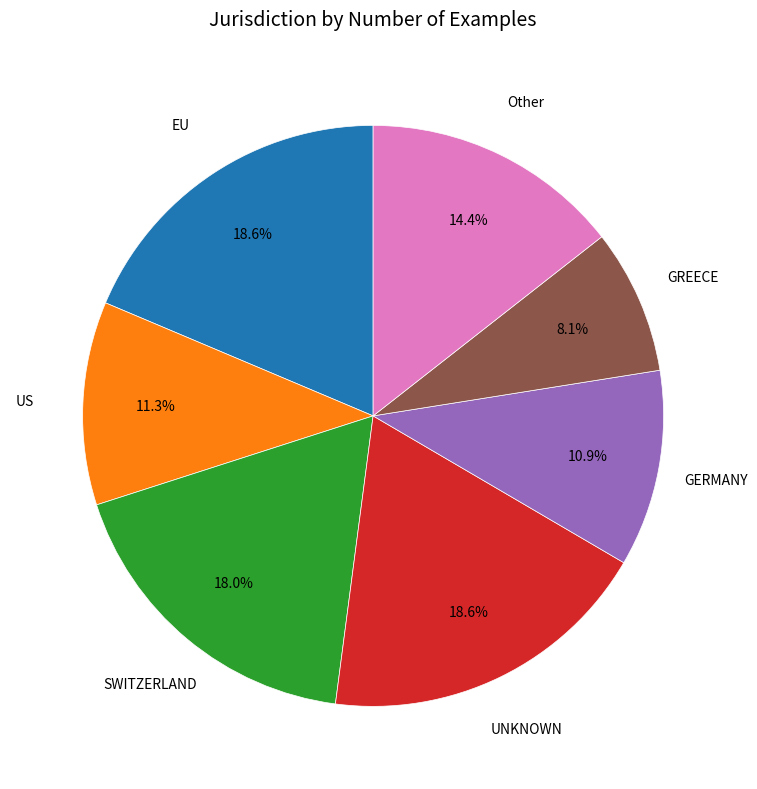

Is there a majority slice in this chart?

No